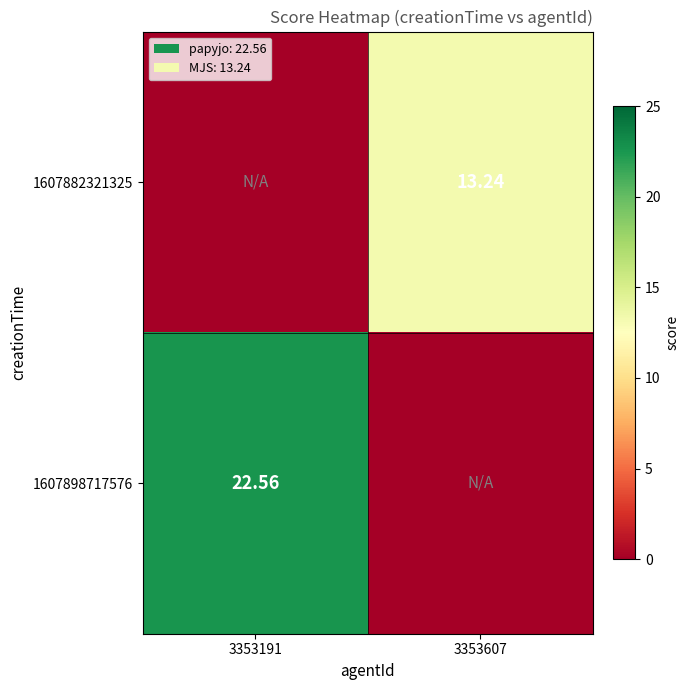

Is the value of 1607898717576 at 3353191 greater than the value of 1607882321325 at 3353607?

Yes